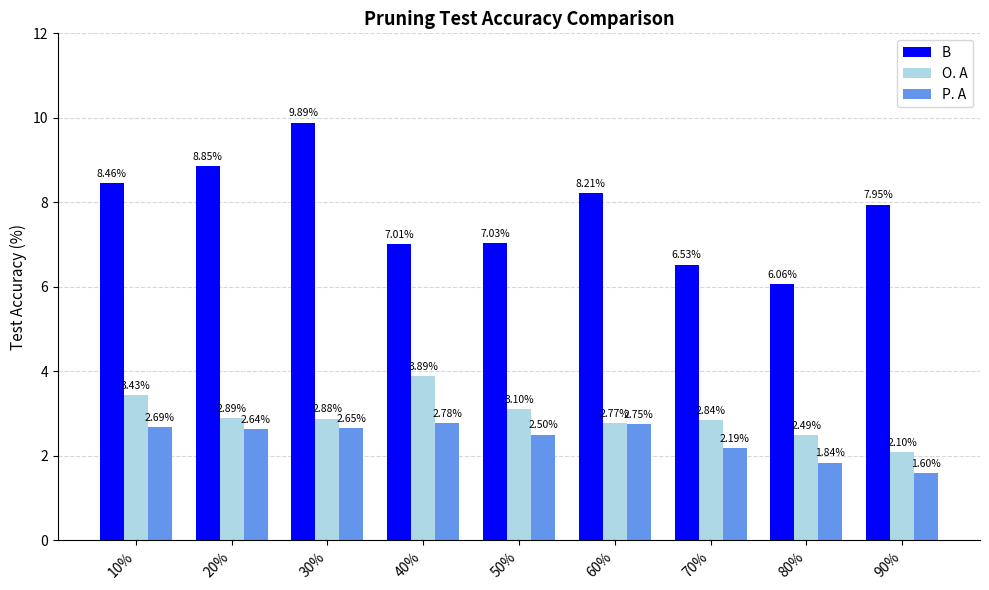

The P. A series shows 1.2 at 30%. True or false?

False